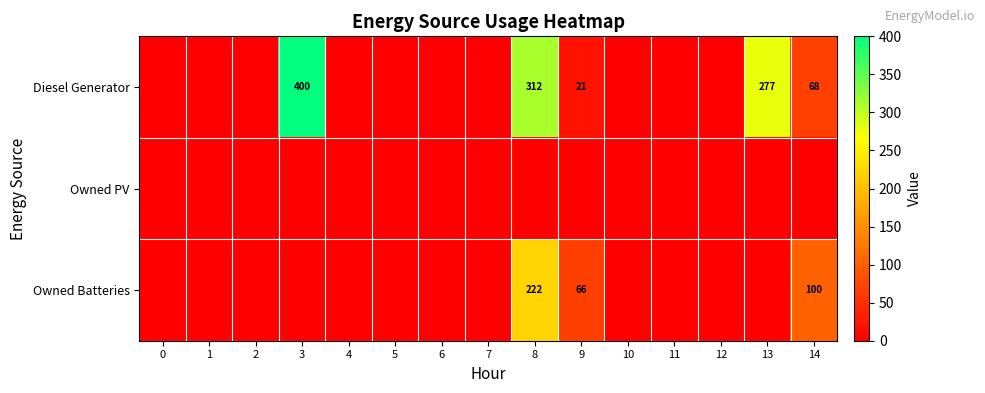

The value of Owned Batteries at 8 is 347. True or false?

False